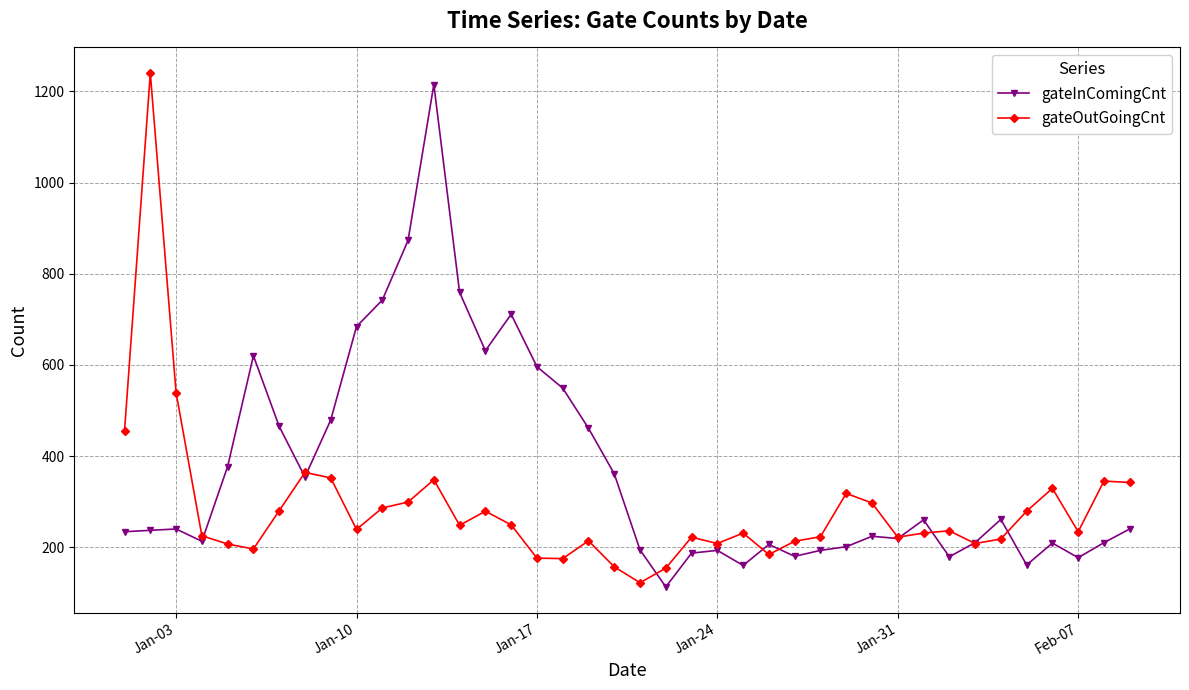

What is the value of the gateOutGoingCnt point at the 9th from the left?

352